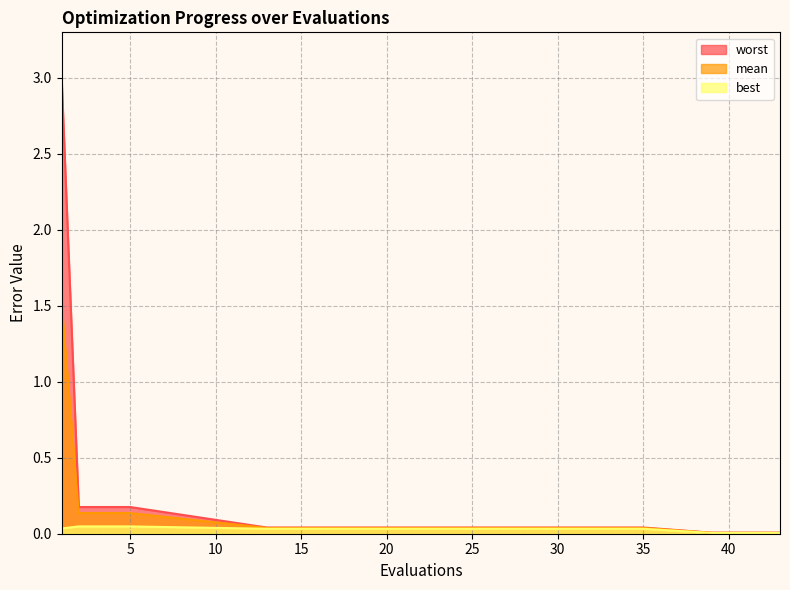

At which label does worst reach its peak?

1